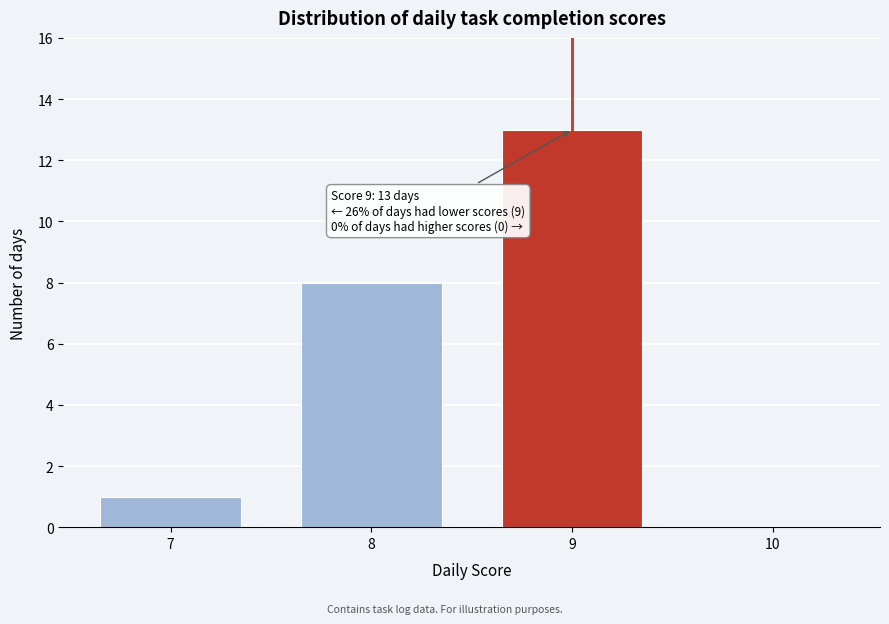

Reading left to right, what are all the values shown in this chart?

7=1	8=8	9=13	10=0